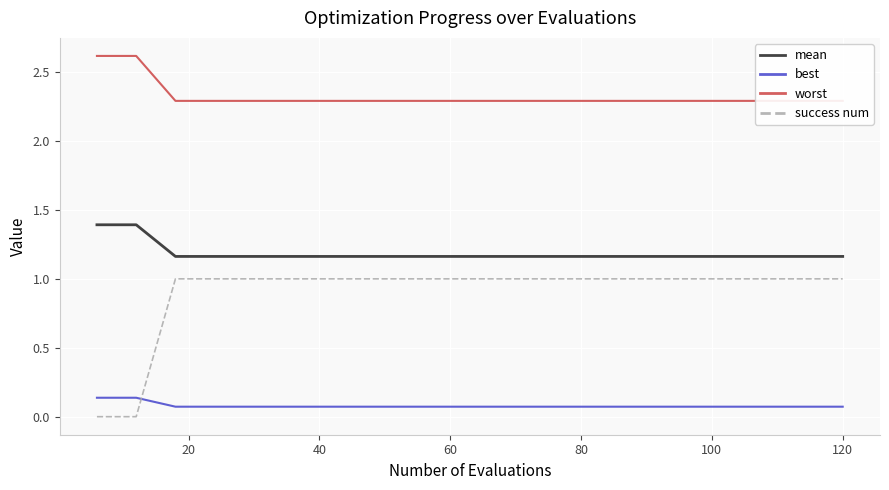

True or false: mean and worst intersect in this chart.

False